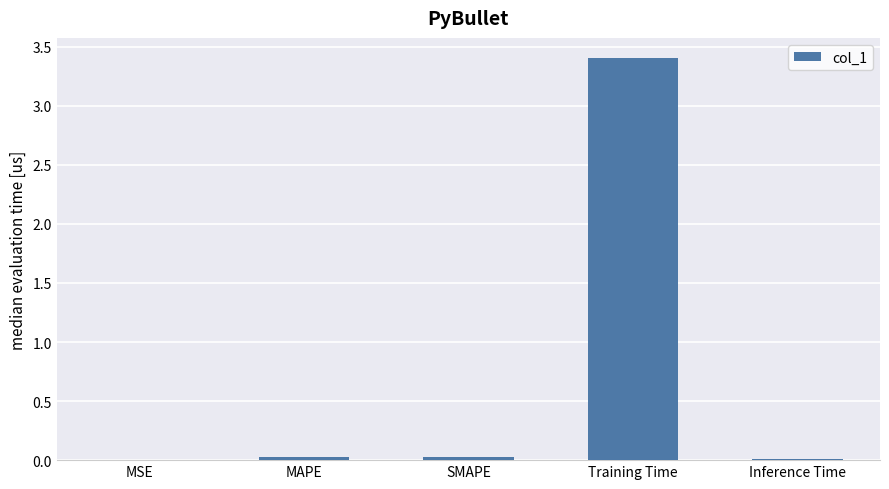

True or false: the data shows 0.0 at MAPE.

True